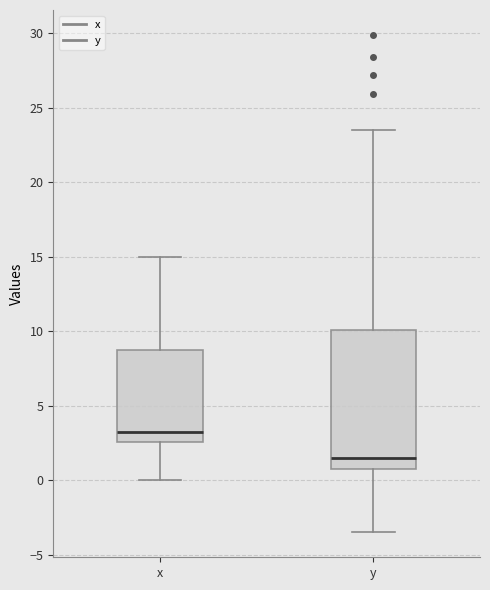

Which box's median line is the lowest?

y